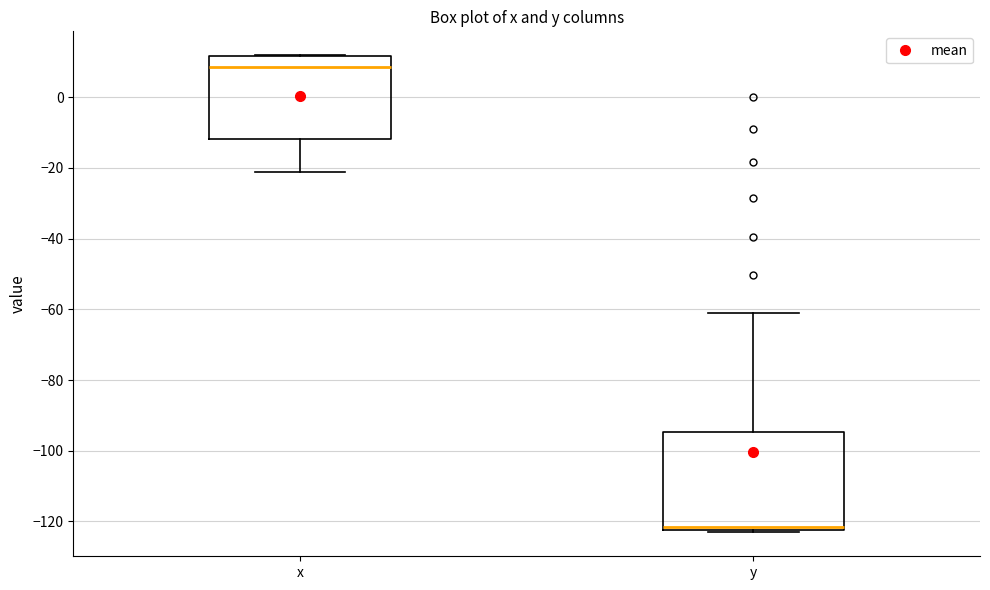

Which box is the tallest, from its lower edge to its upper edge?

y